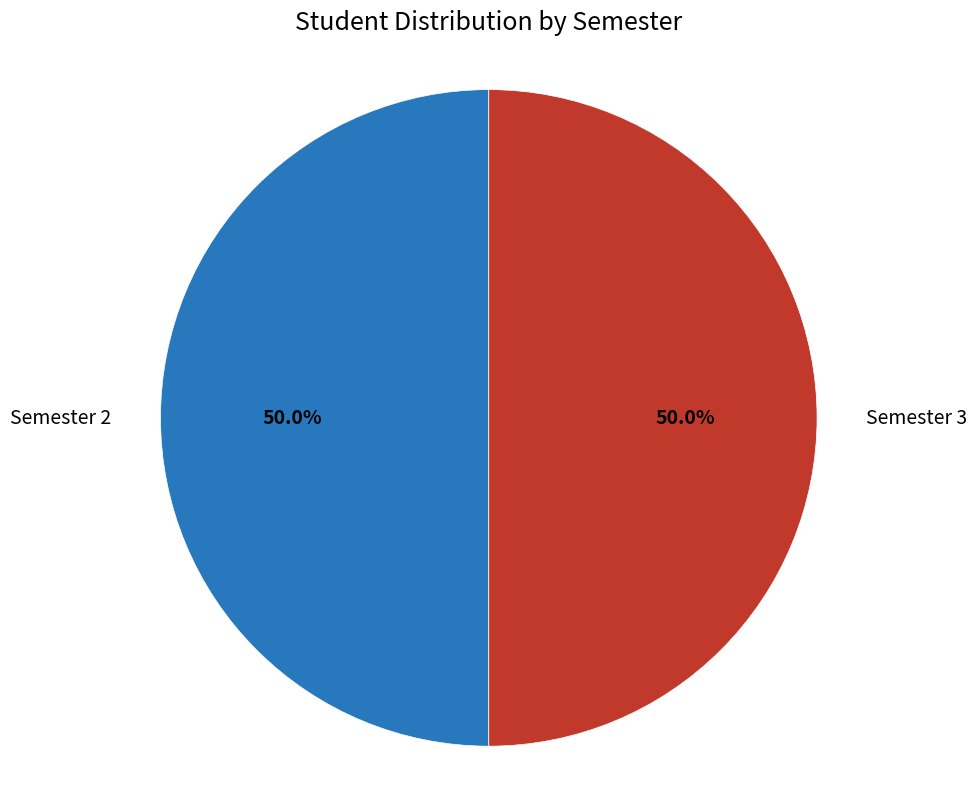

How much of the chart is everything except Semester 2?

50.0%